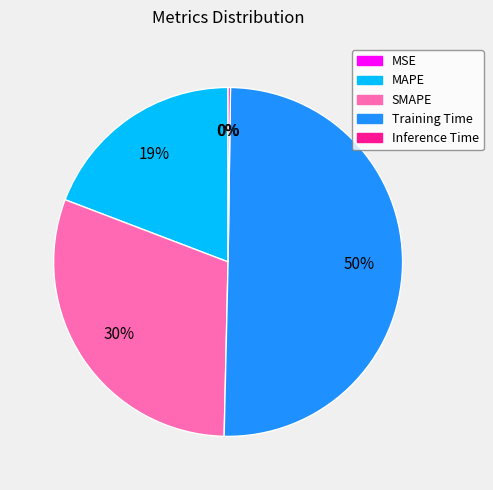

To the nearest percent, what is the average slice percentage?

20%